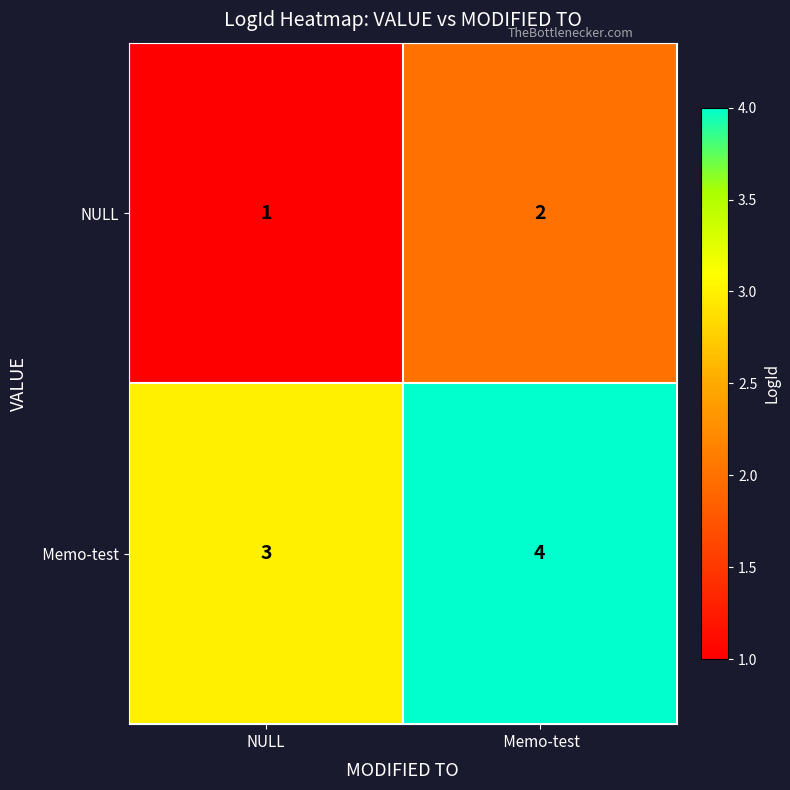

What is the sum of all NULL values?

3